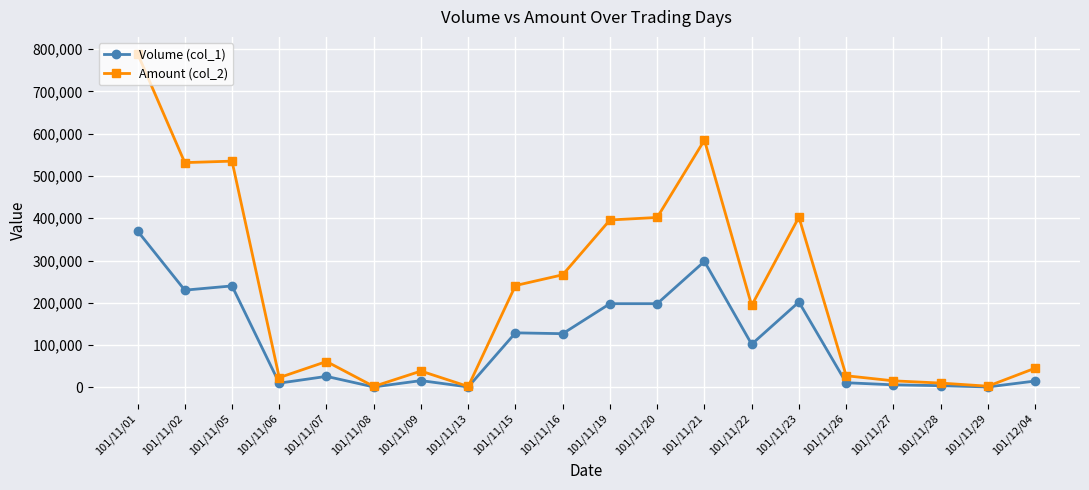

The value of Amount (col_2) at 101/11/05 is 535200. True or false?

True